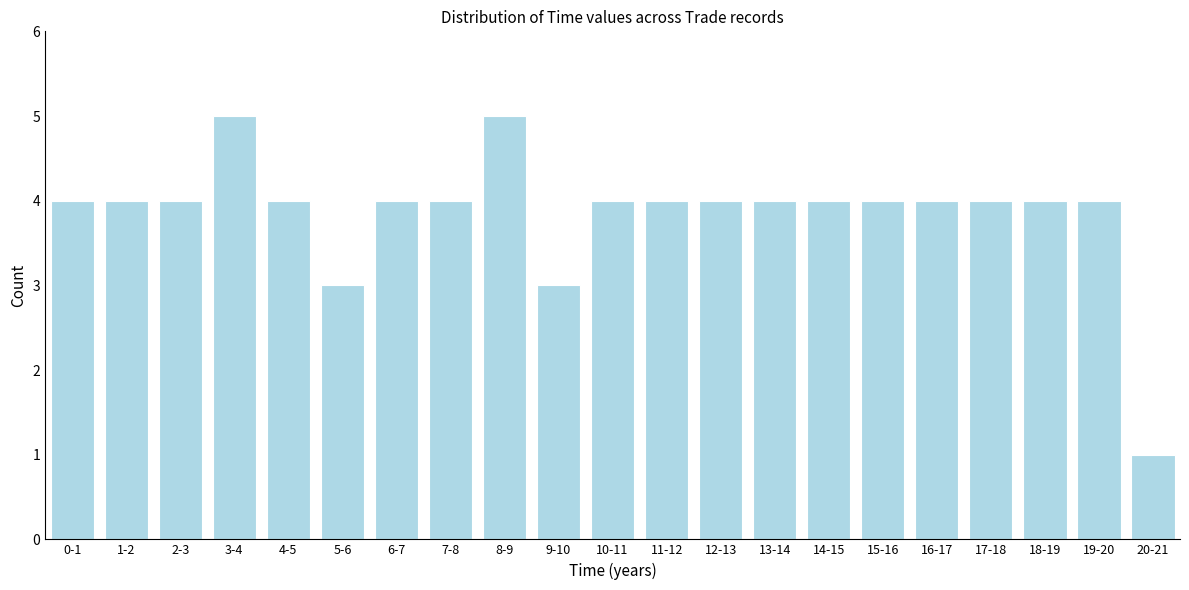

Reading left to right, extract all data points from this chart.

4	4	4	5	4	3	4	4	5	3	4	4	4	4	4	4	4	4	4	4	1